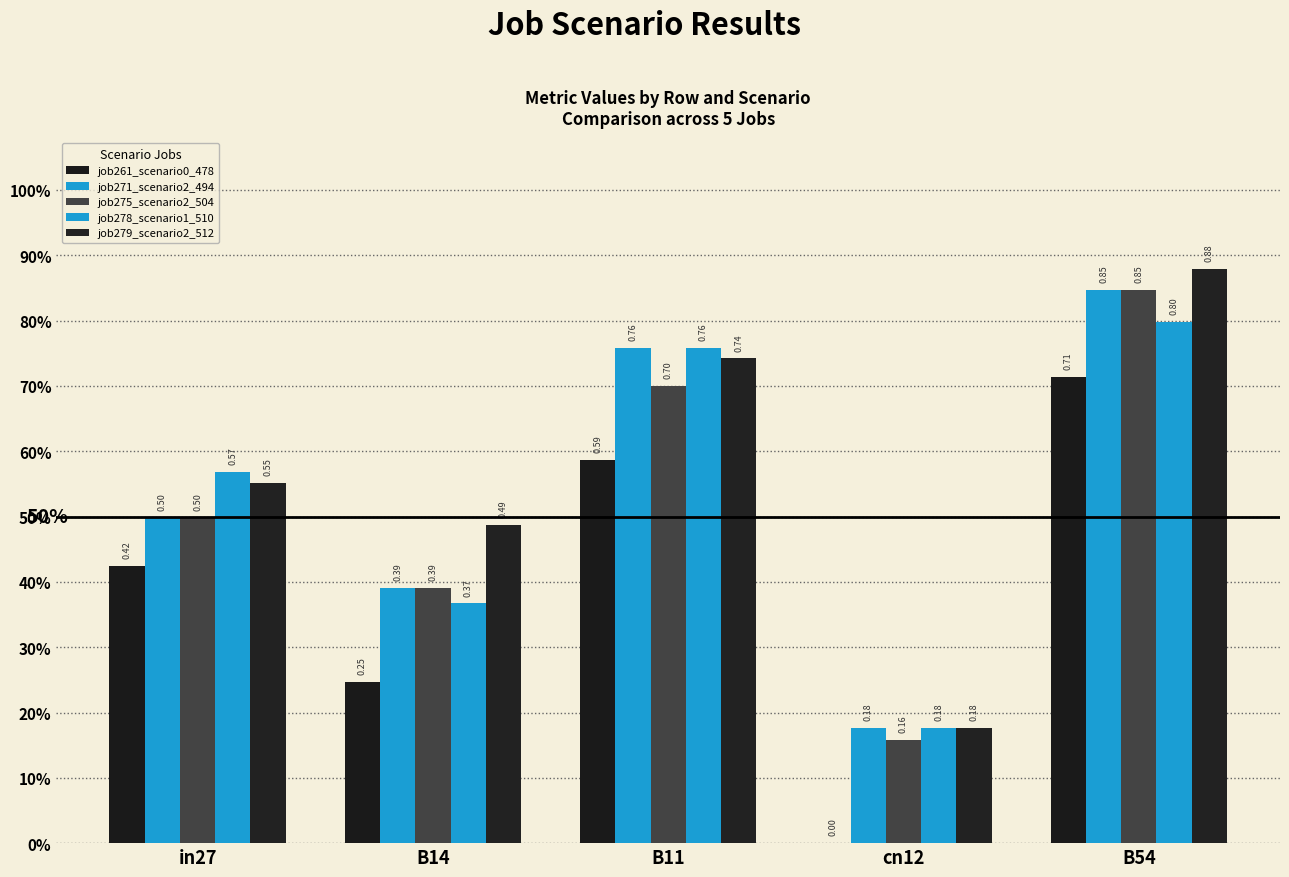

Reading left to right, list all the values displayed in this chart.

job261_scenario0_478: 0.4	0.2	0.6	0.0	0.7
job271_scenario2_494: 0.5	0.4	0.8	0.2	0.8
job275_scenario2_504: 0.5	0.4	0.7	0.2	0.8
job278_scenario1_510: 0.6	0.4	0.8	0.2	0.8
job279_scenario2_512: 0.6	0.5	0.7	0.2	0.9